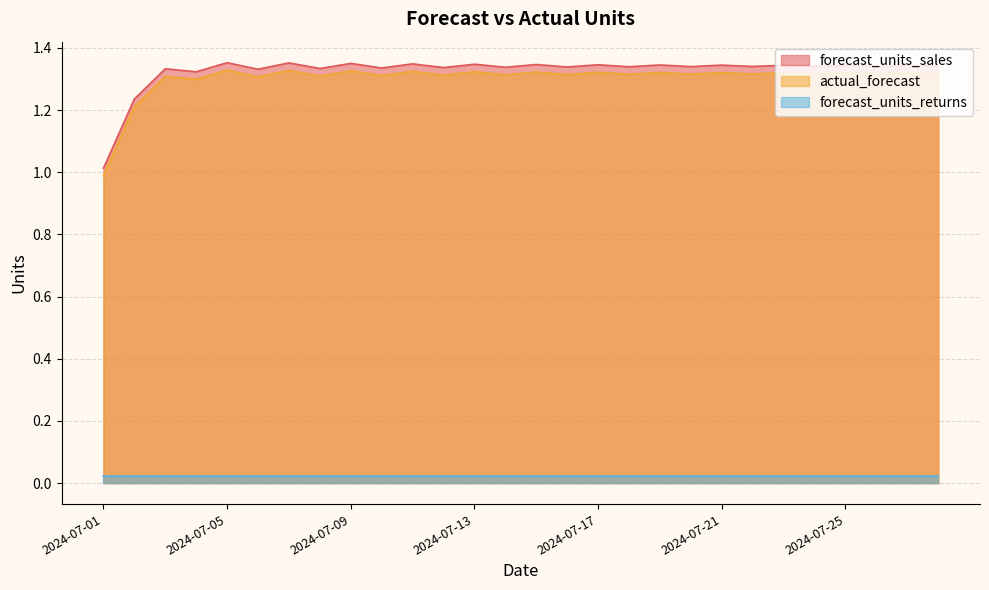

The actual_forecast series shows 1.9 at 2024-07-24. True or false?

False